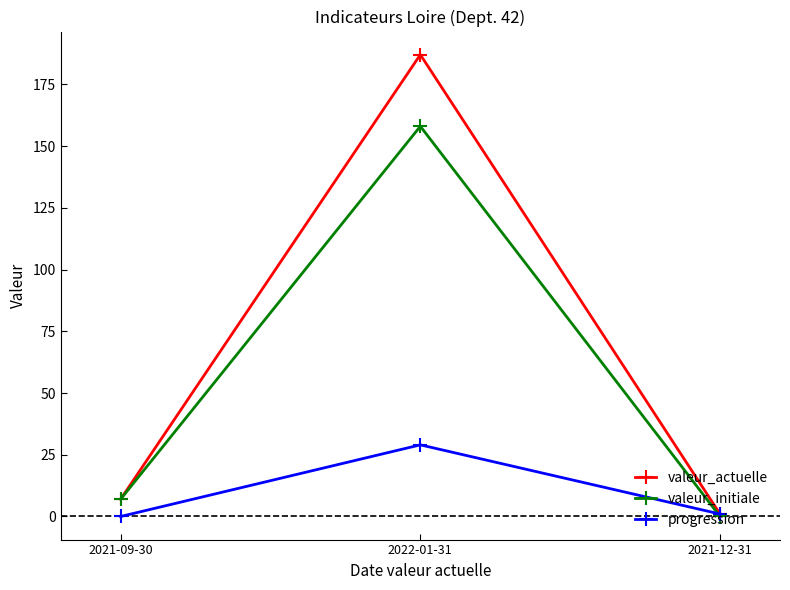

At which label is valeur_actuelle closest to 94?

2021-09-30